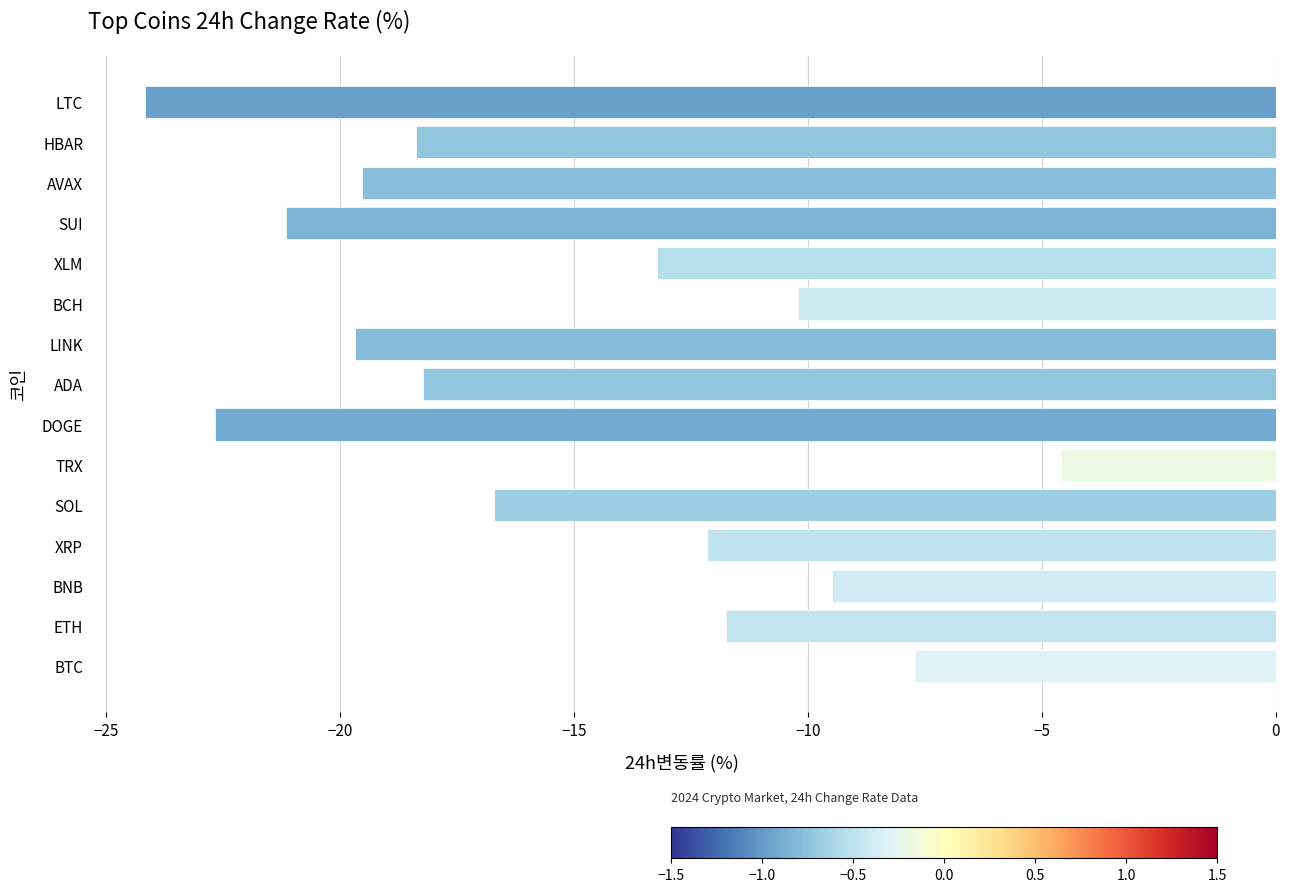

Reading bottom to top, transcribe all the data shown in this chart.

-7.7	-11.7	-9.5	-12.2	-16.7	-4.6	-22.7	-18.2	-19.7	-10.2	-13.2	-21.1	-19.5	-18.4	-24.2